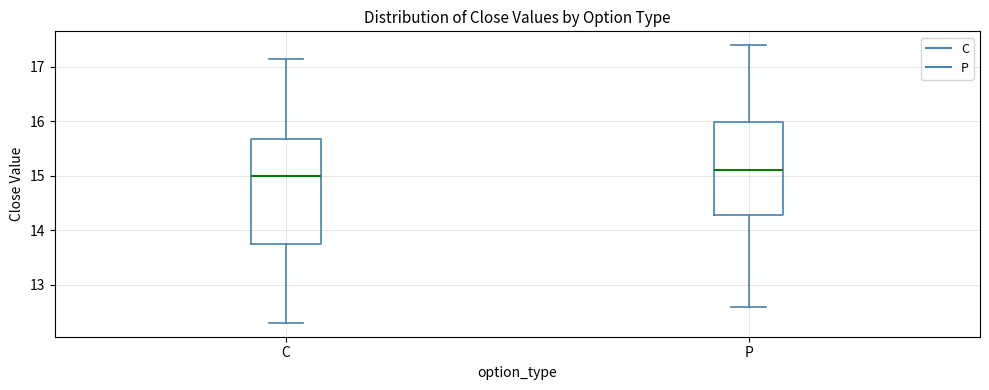

Comparing the boxes themselves (not the whiskers), which one is the tallest?

C